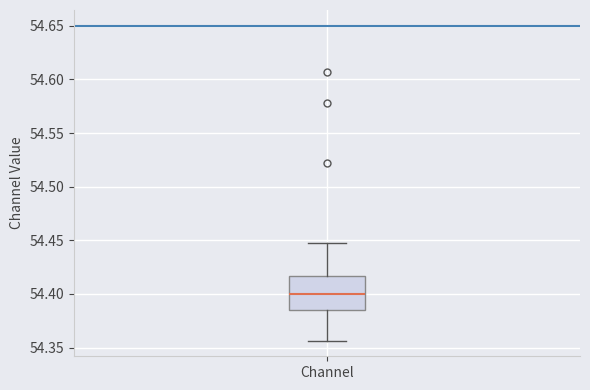

Read this box plot against the y-axis: the position of the median line, the range covered by the box, and the ends of both whiskers. The values are not printed on the chart, so give them approximately, as read against the axis.

median 54.400, box 54.385 to 54.415, whiskers 54.355 to 54.445